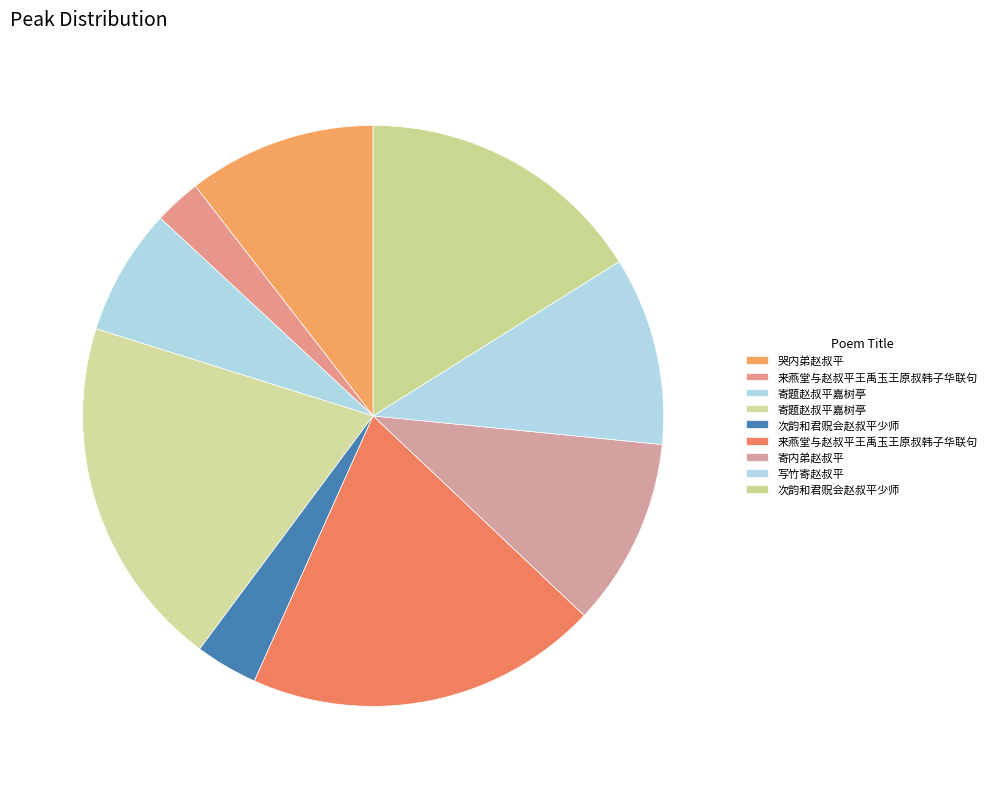

How many segments does this pie chart have?

9